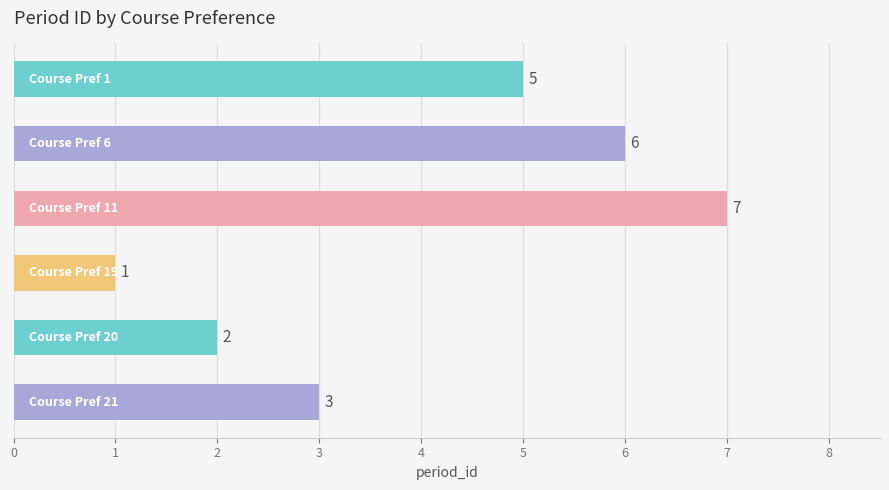

How many bars are there in total?

6